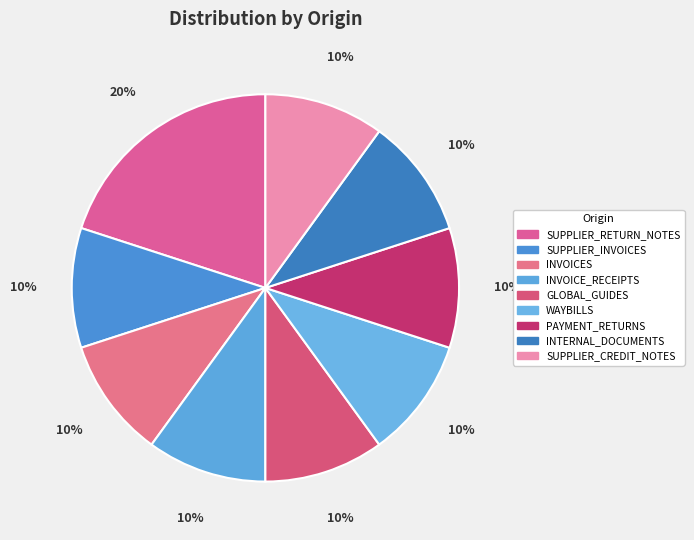

True or false: INVOICE_RECEIPTS accounts for 23% of the total.

False